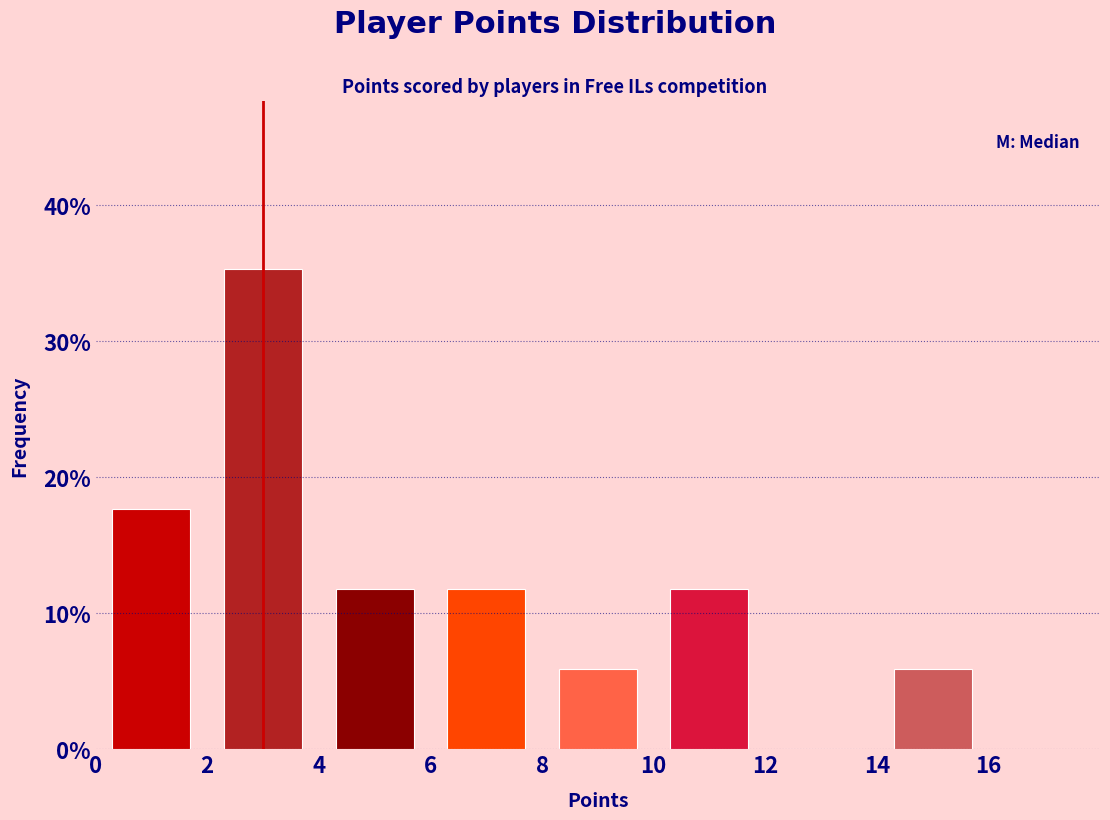

Reading left to right, list every bar in this chart as the range it spans on the x-axis followed by its height. The values are not printed on the chart, so give them approximately, as read against the axis.

0 to 2: 18
2 to 4: 35
4 to 6: 12
6 to 8: 12
8 to 10: 6
10 to 12: 12
12 to 14: 0
14 to 16: 6